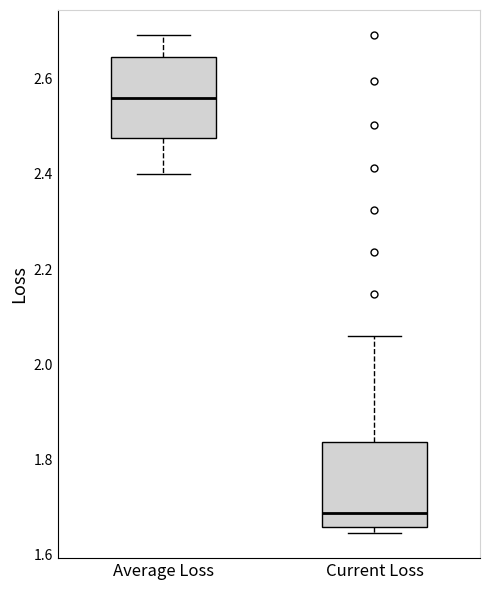

Which box has the lowest median line?

Current Loss